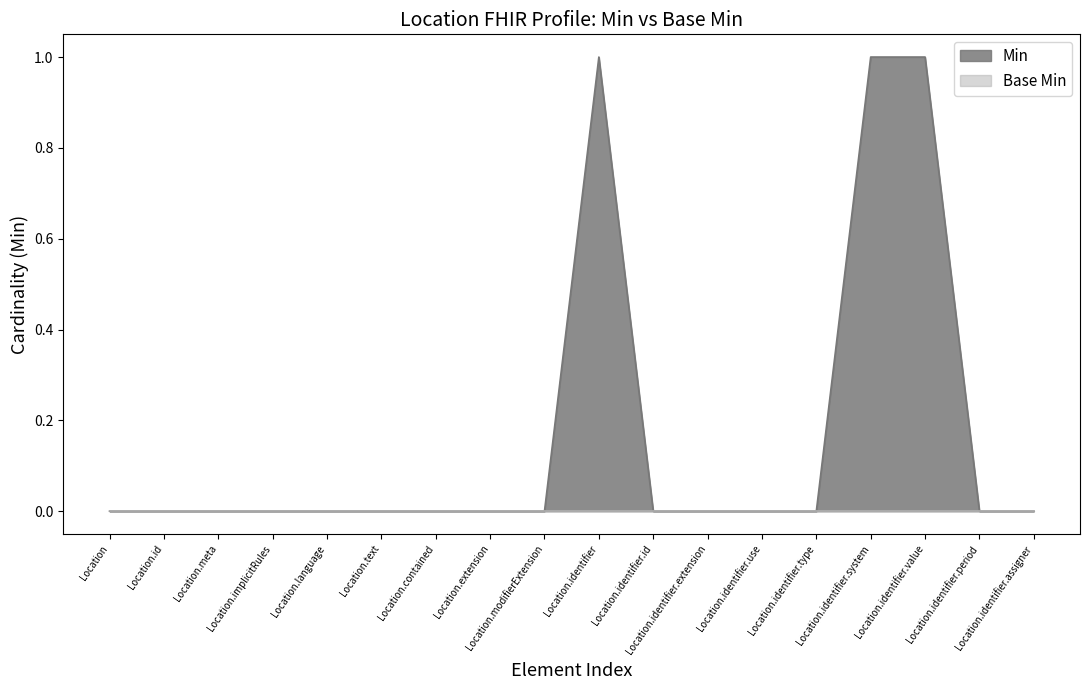

What is the label of the 6th point from the left?

Location.text